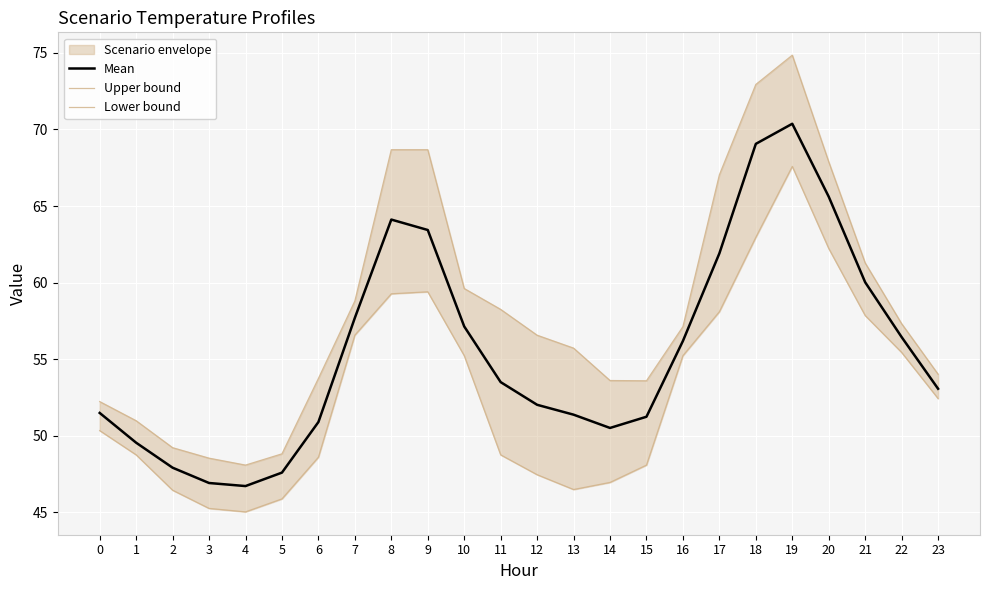

Where is the first local minimum for Lower bound?

4